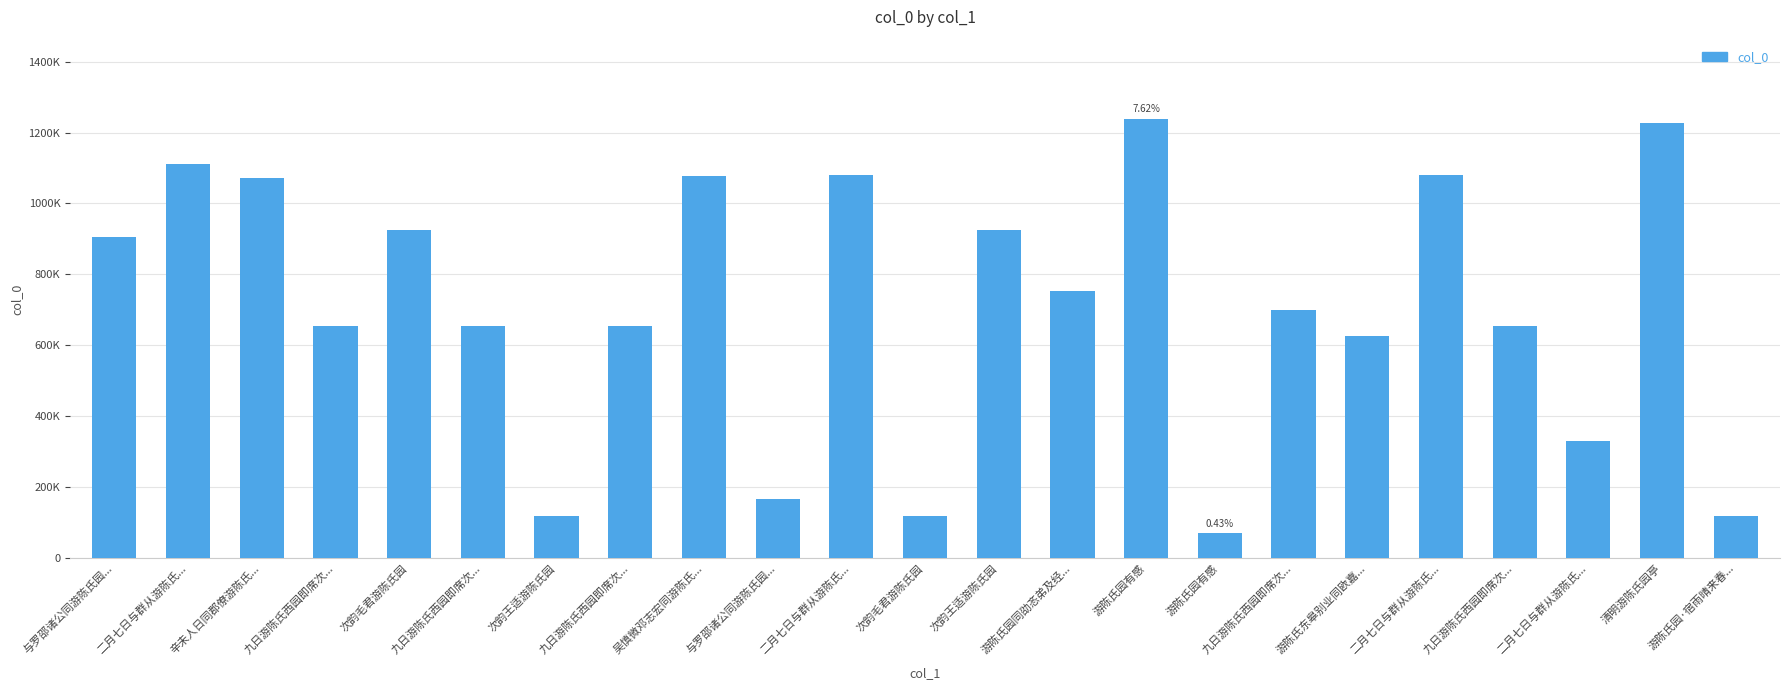

At which label is the value closest to 654130?

九日游陈氏西园即席次...